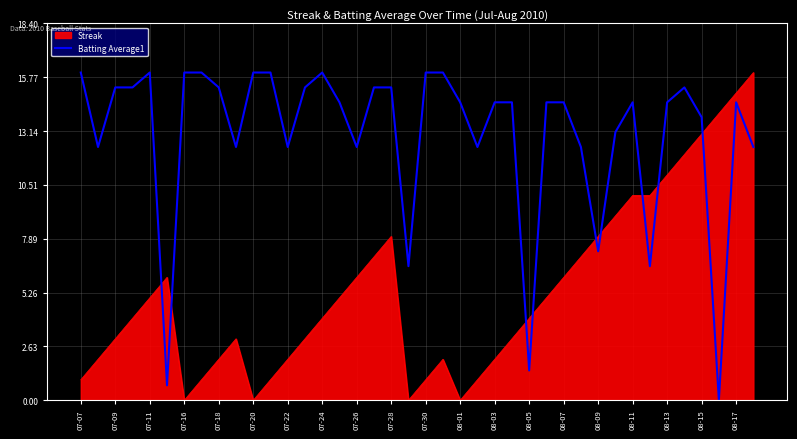

Which series has the largest total across all categories?

Batting Average1